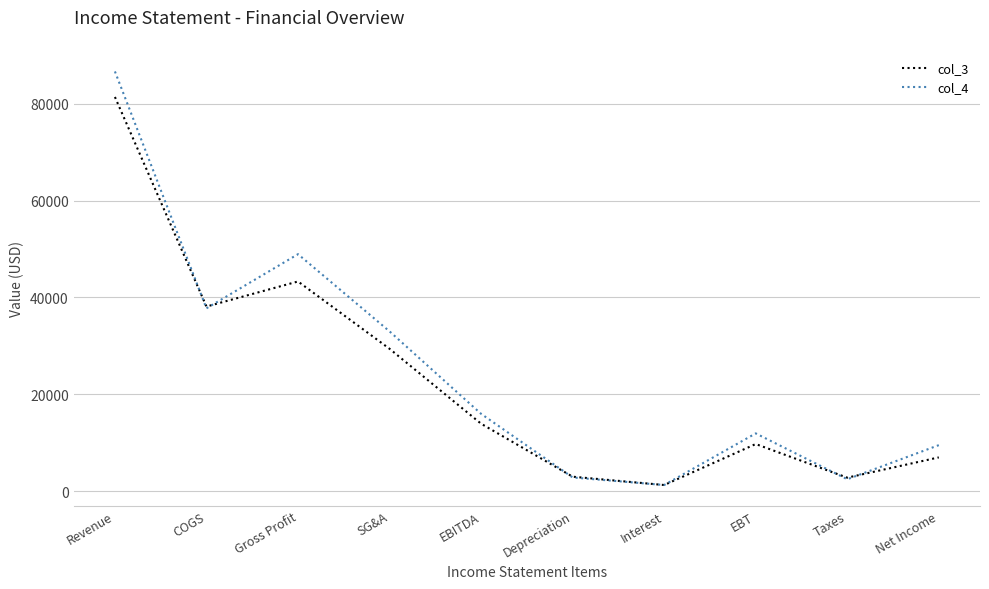

The value of col_4 at COGS is 58466. True or false?

False